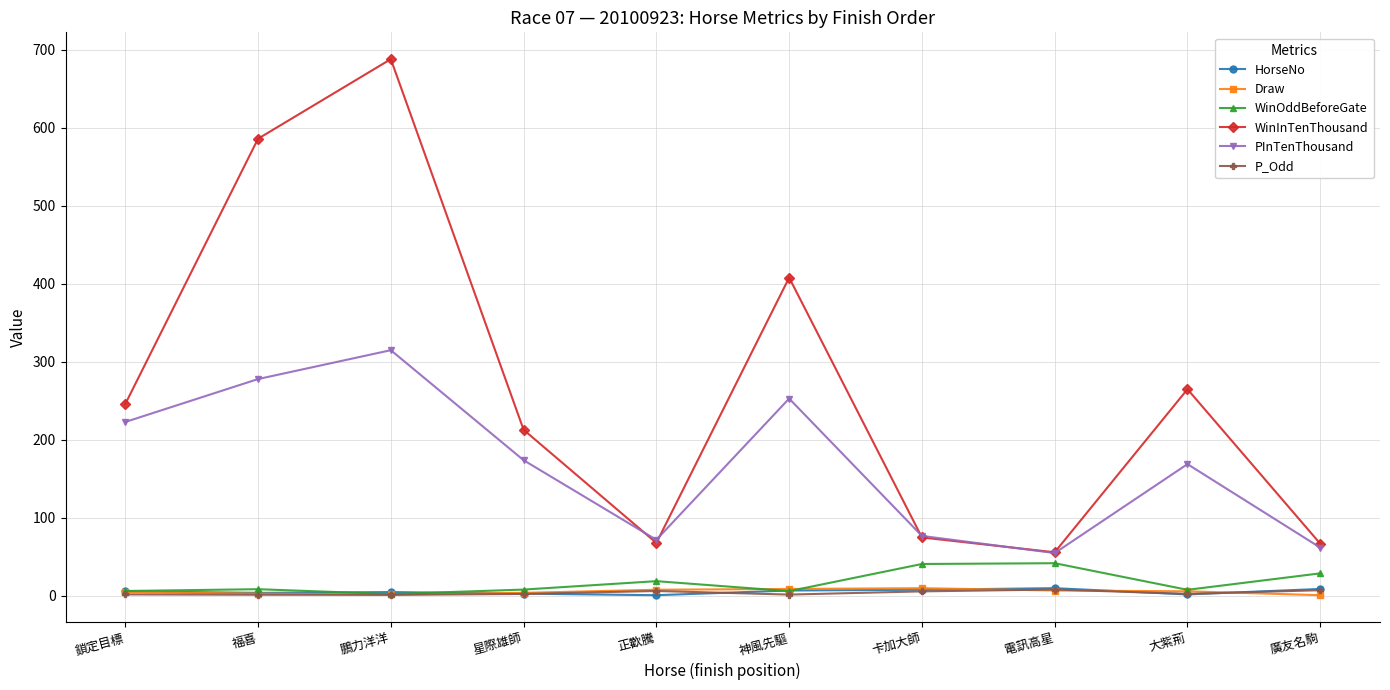

In PInTenThousand, how many points are lower than both neighbors (excluding endpoints)?

2